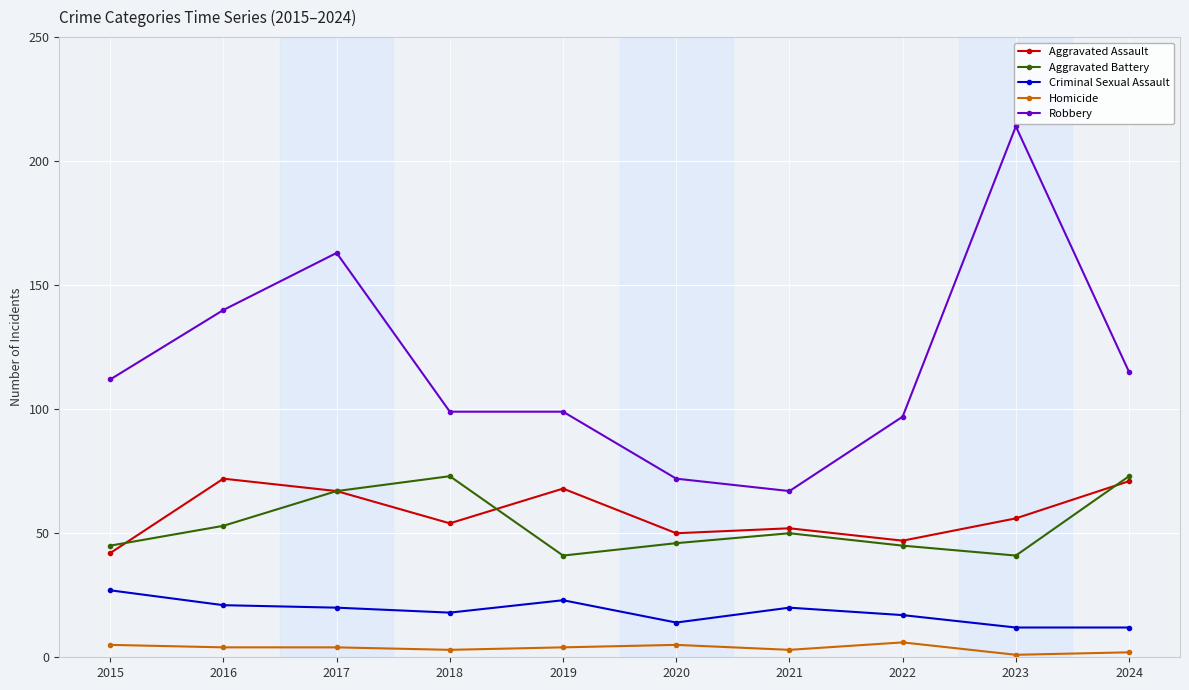

Reading left to right, what are all the values shown in this chart?

Aggravated Assault: 42	72	67	54	68	50	52	47	56	71
Aggravated Battery: 45	53	67	73	41	46	50	45	41	73
Criminal Sexual Assault: 27	21	20	18	23	14	20	17	12	12
Homicide: 5	4	4	3	4	5	3	6	1	2
Robbery: 112	140	163	99	99	72	67	97	214	115